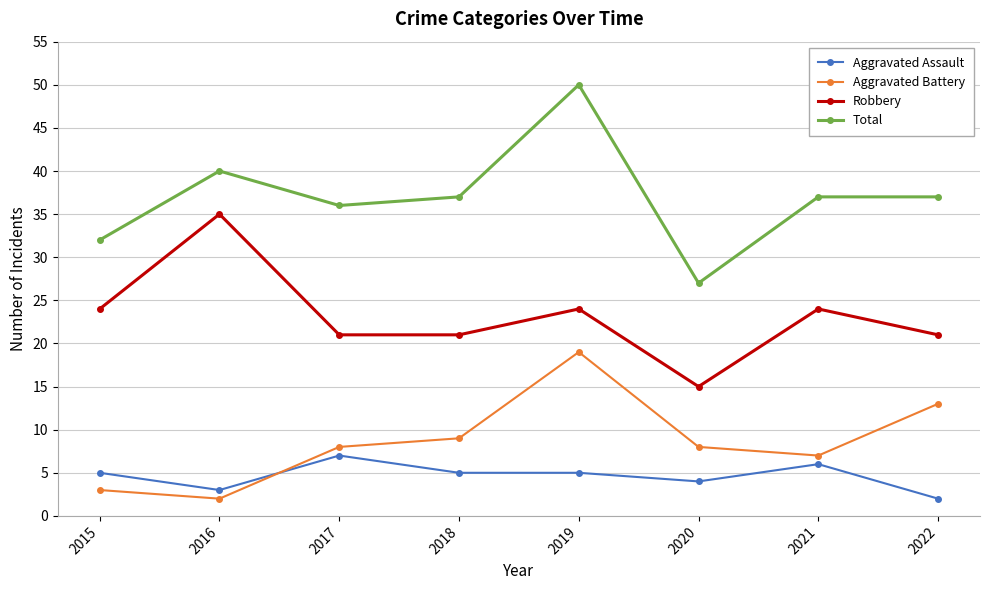

Which series has the largest total across all categories?

Total